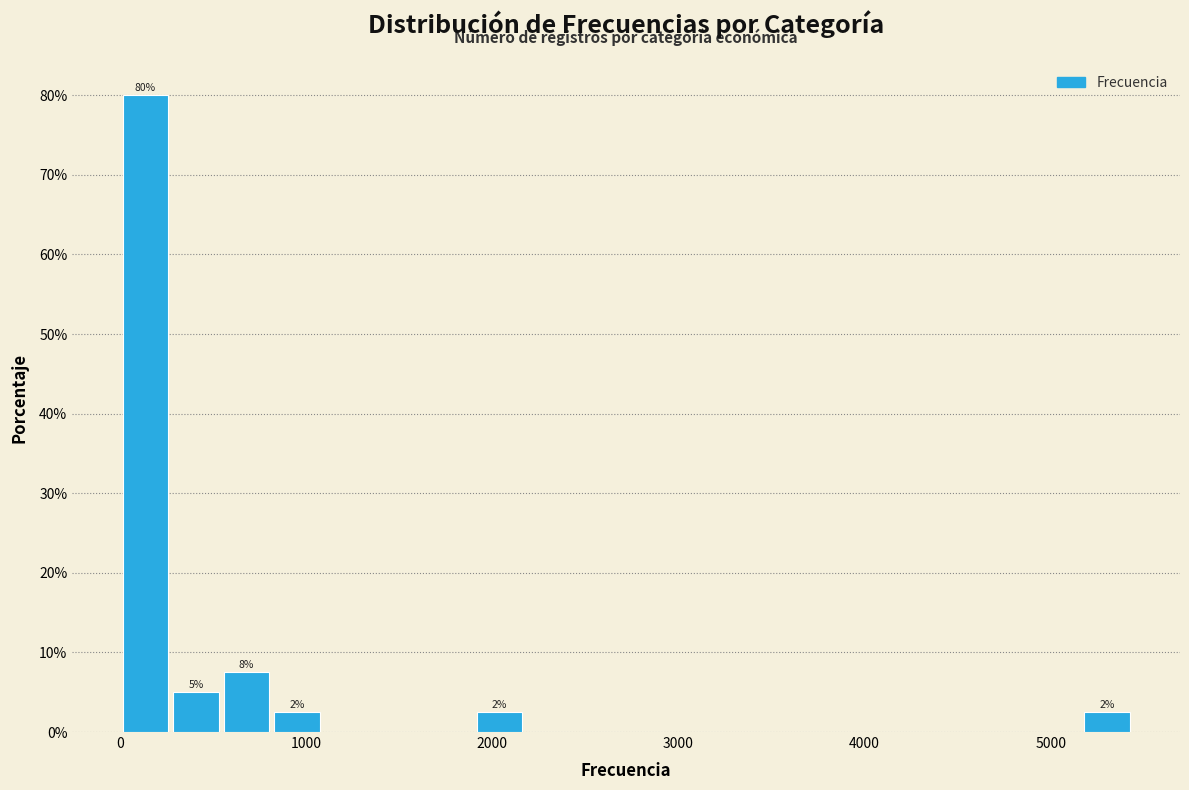

Around what value on the x-axis is the tallest bar? Give the approximate position of its centre, as read against the axis.

100